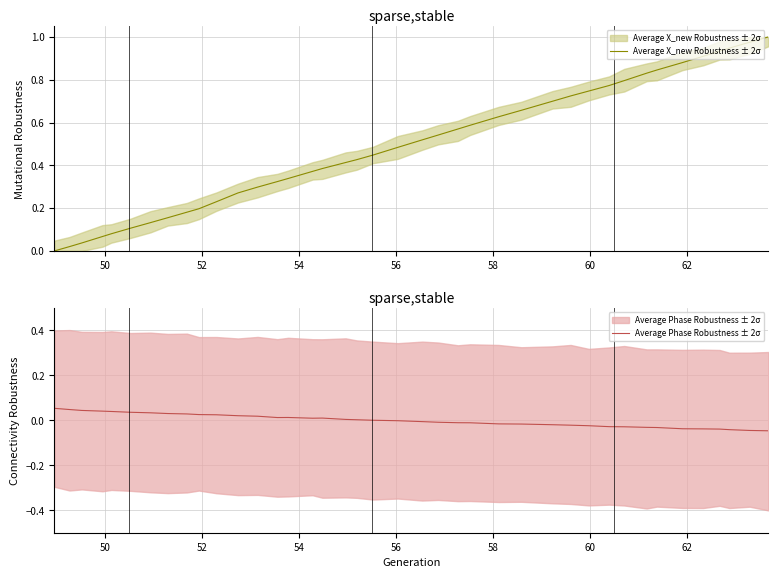

Is the value of Average Phase Robustness ± 2σ at 32 greater than the value of Average X_new Robustness ± 2σ at 26?

No